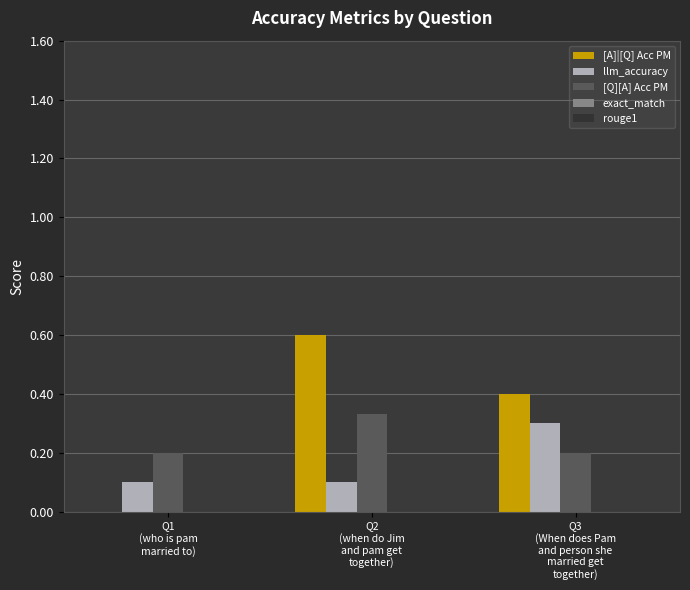

What is the sum of all llm_accuracy values?

0.5